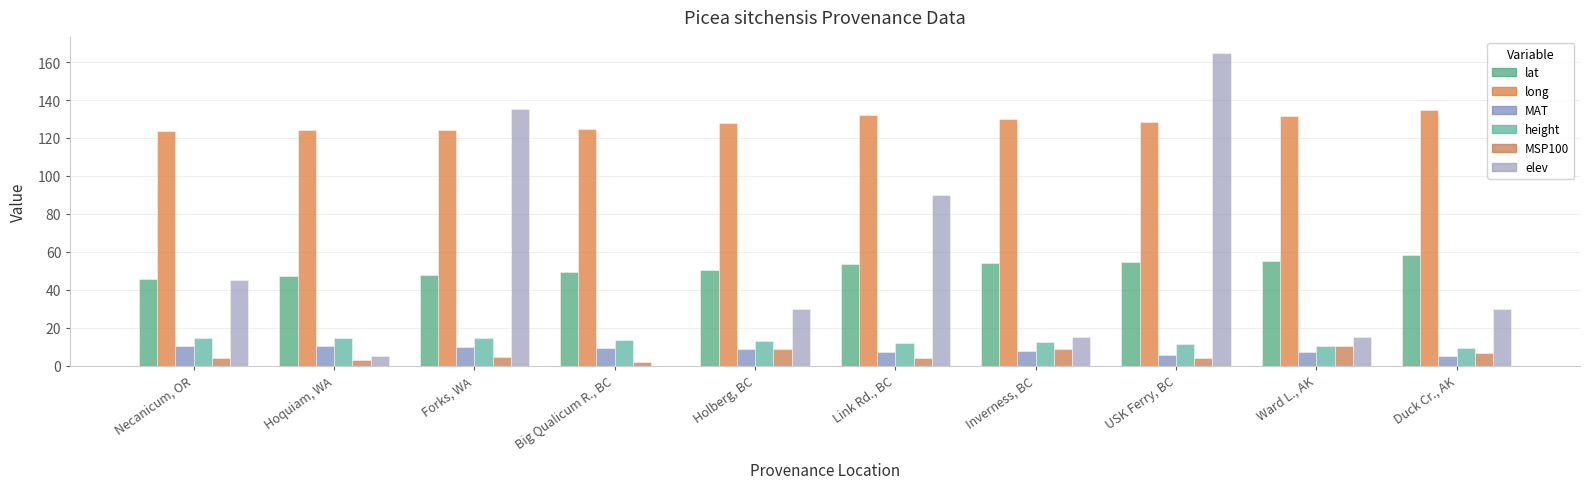

How many groups of bars are there?

10